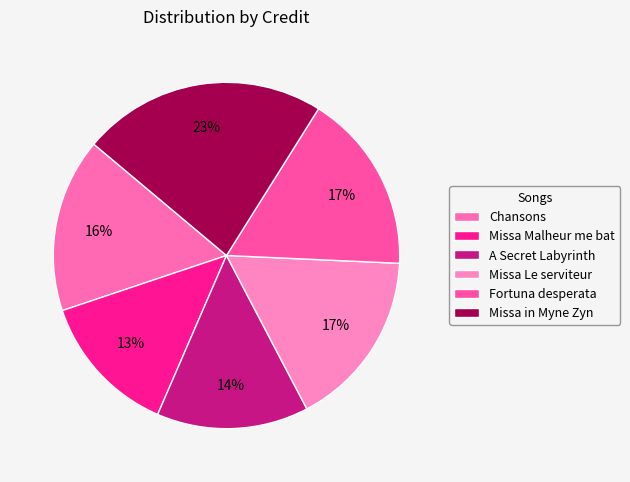

Rank the categories by value from highest to lowest.

Missa in Myne Zyn, Fortuna desperata, Missa Le serviteur, Chansons, A Secret Labyrinth, Missa Malheur me bat